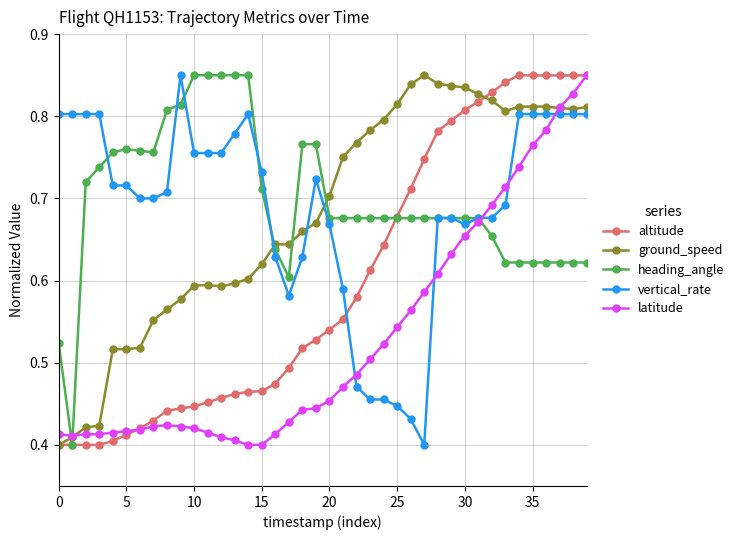

At how many categories does at least one series exceed 0?

40